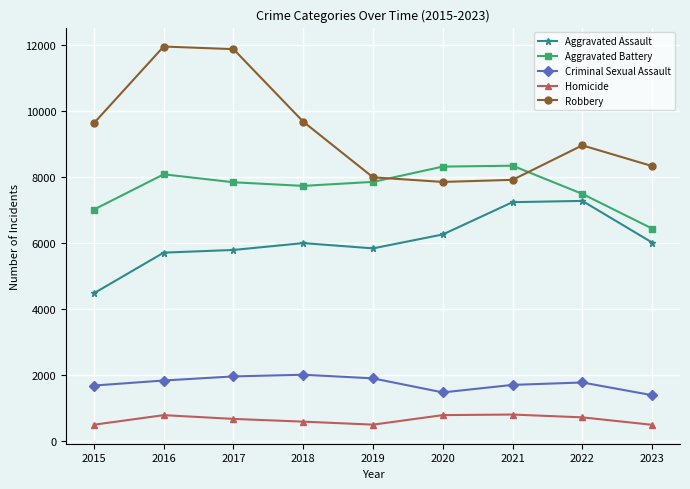

In Aggravated Assault, how many points are higher than both neighbors (excluding endpoints)?

2